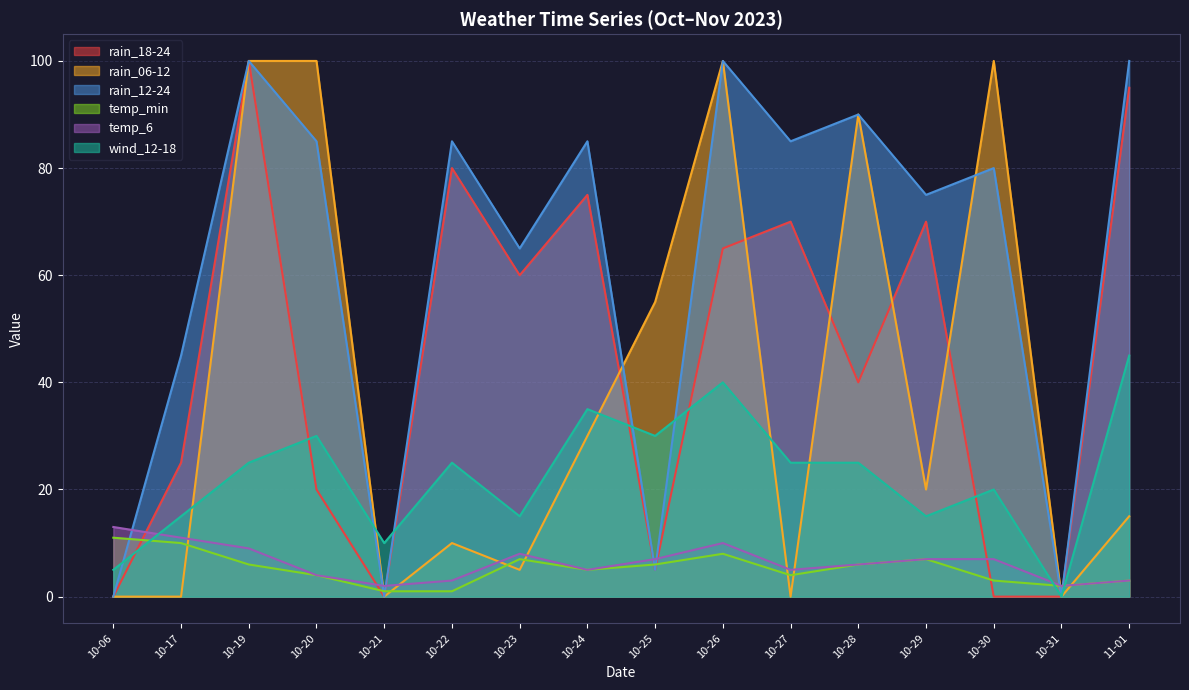

True or false: temp_min has a value of 6 at 10-28.

True